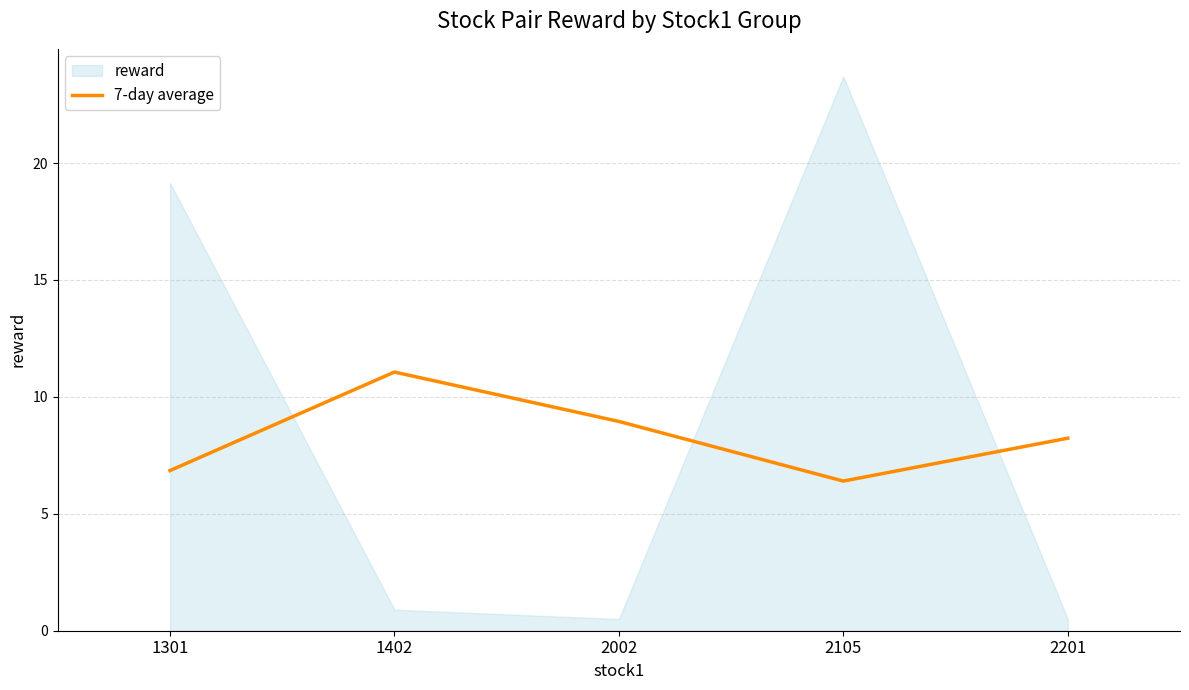

Approximately how many times larger is the value at 2201 compared to 1301?

1.2